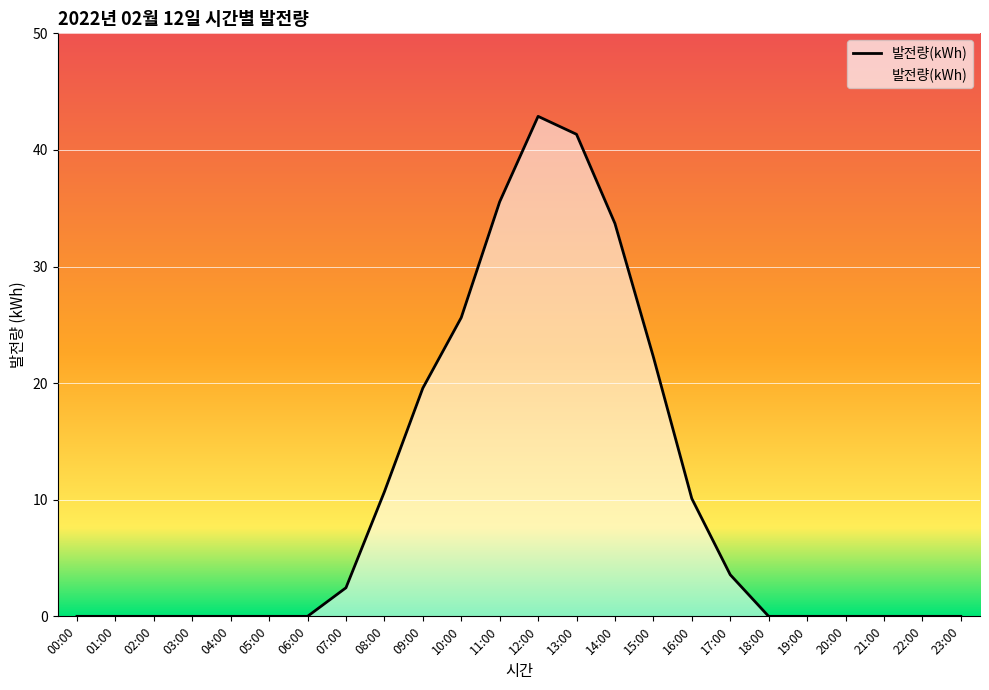

True or false: the data shows 15.6 at 16:00.

False